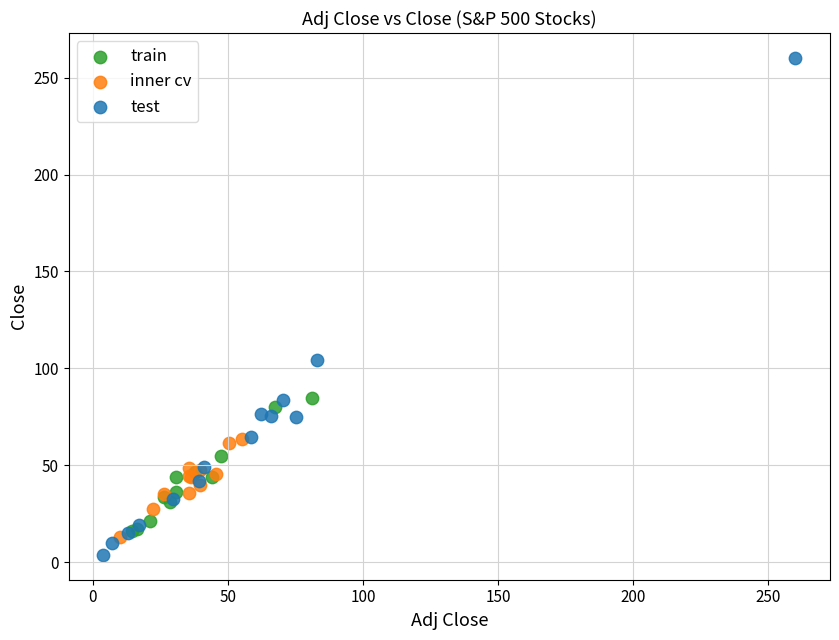

Which series contains the lowest Y value?

test